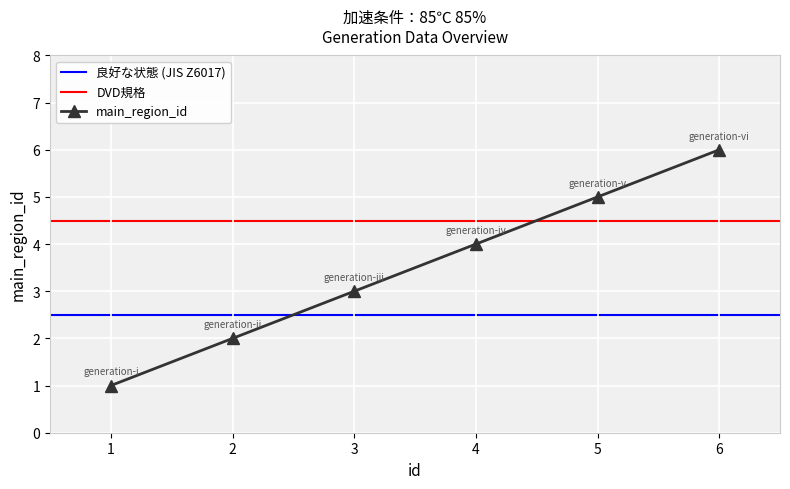

Rank the categories by value from lowest to highest.

1, 2, 3, 4, 5, 6